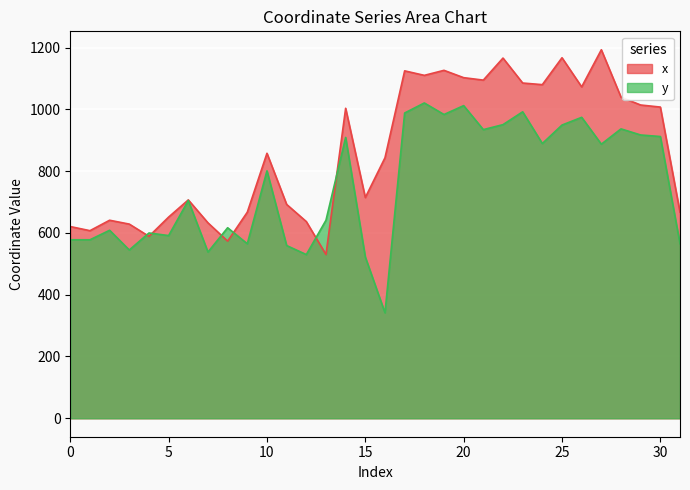

Which has a higher value, 8 or 1?

1